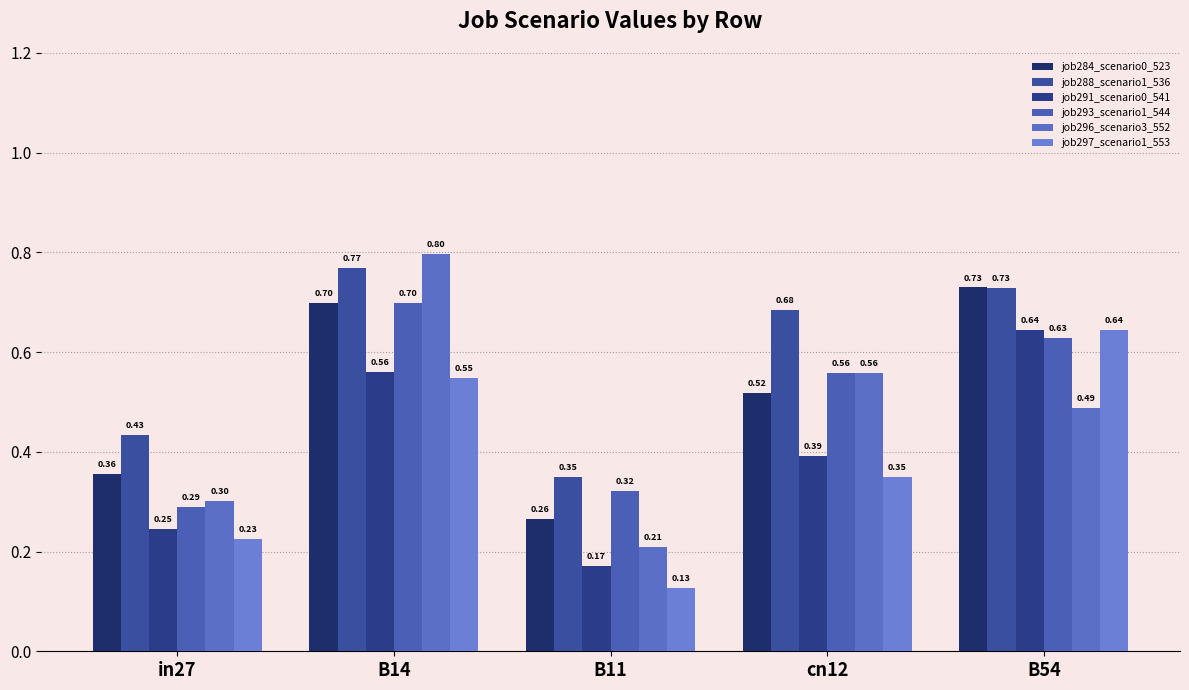

Where is job288_scenario1_536 nearest to the value 0?

B11